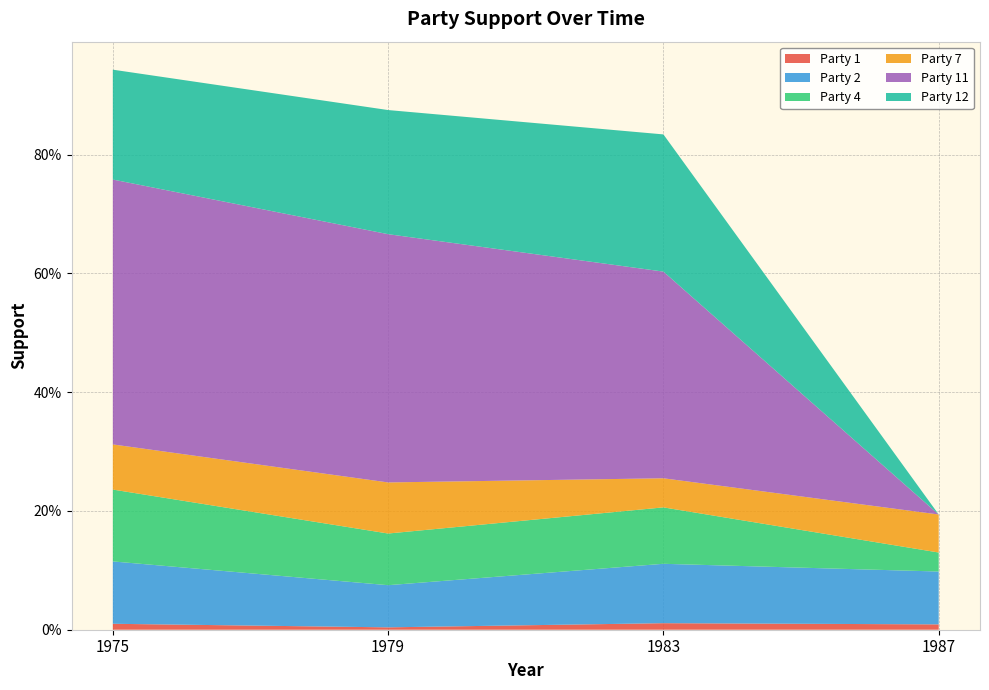

Reading left to right, extract all data points from this chart.

Party 1: 1975=0.0	1979=0.0	1983=0.0	1987=0.0
Party 2: 1975=0.1	1979=0.1	1983=0.1	1987=0.1
Party 4: 1975=0.1	1979=0.1	1983=0.1	1987=0.0
Party 7: 1975=0.1	1979=0.1	1983=0.0	1987=0.1
Party 11: 1975=0.4	1979=0.4	1983=0.3	1987=0.0
Party 12: 1975=0.2	1979=0.2	1983=0.2	1987=0.0